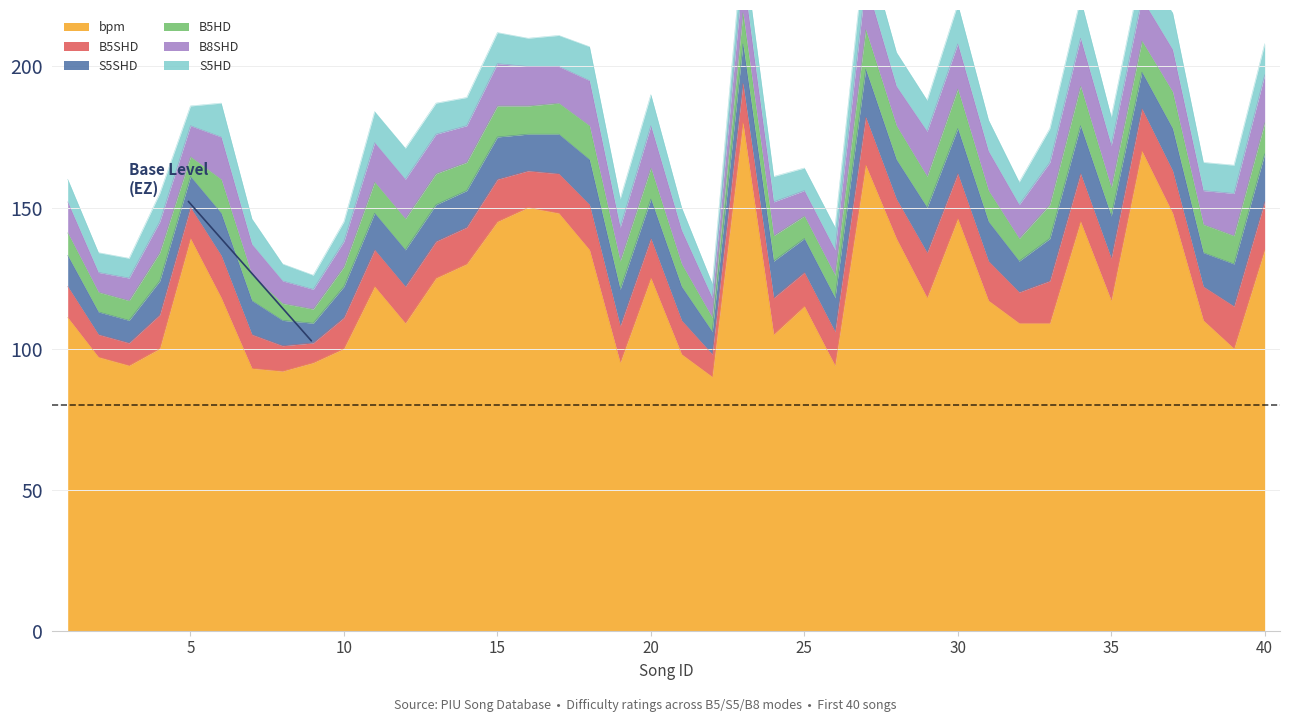

What is the difference between the second highest and second lowest values in the B8SHD series?

10